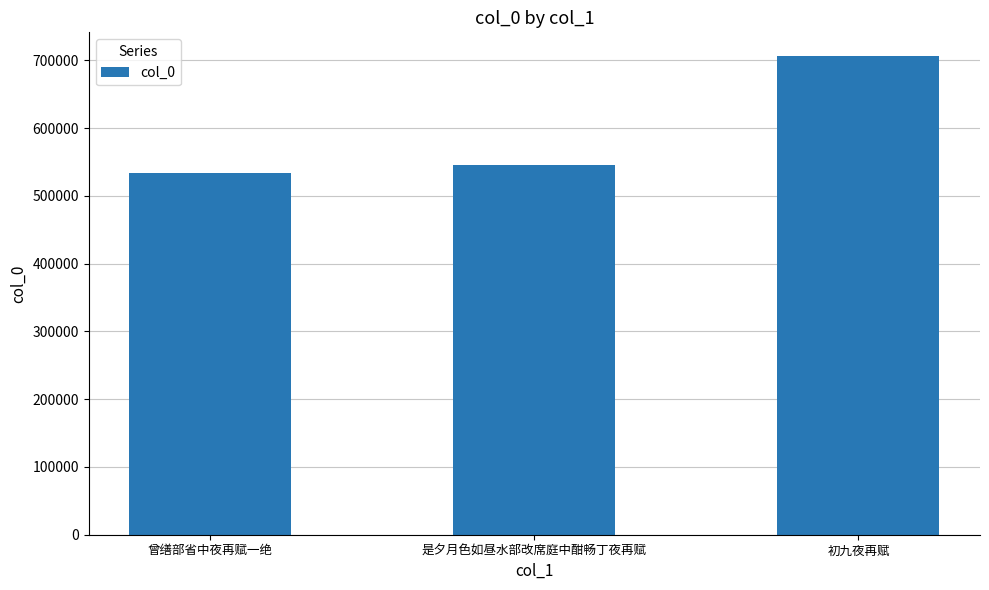

Reading right to left, list all the values displayed in this chart.

初九夜再赋=706119	是夕月色如昼水部改席庭中酣畅丁夜再赋=545570	曾缮部省中夜再赋一绝=534084